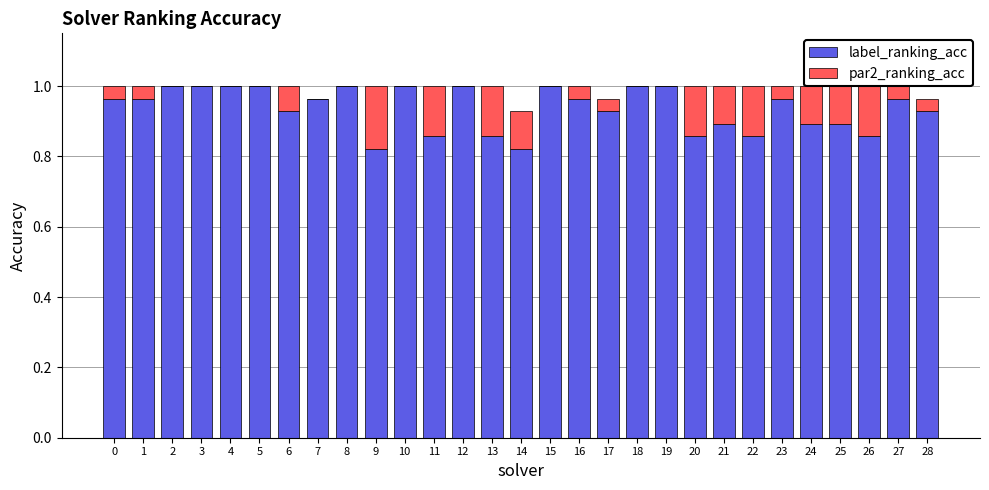

Is it true that label_ranking_acc equals 1.0 at 16?

True